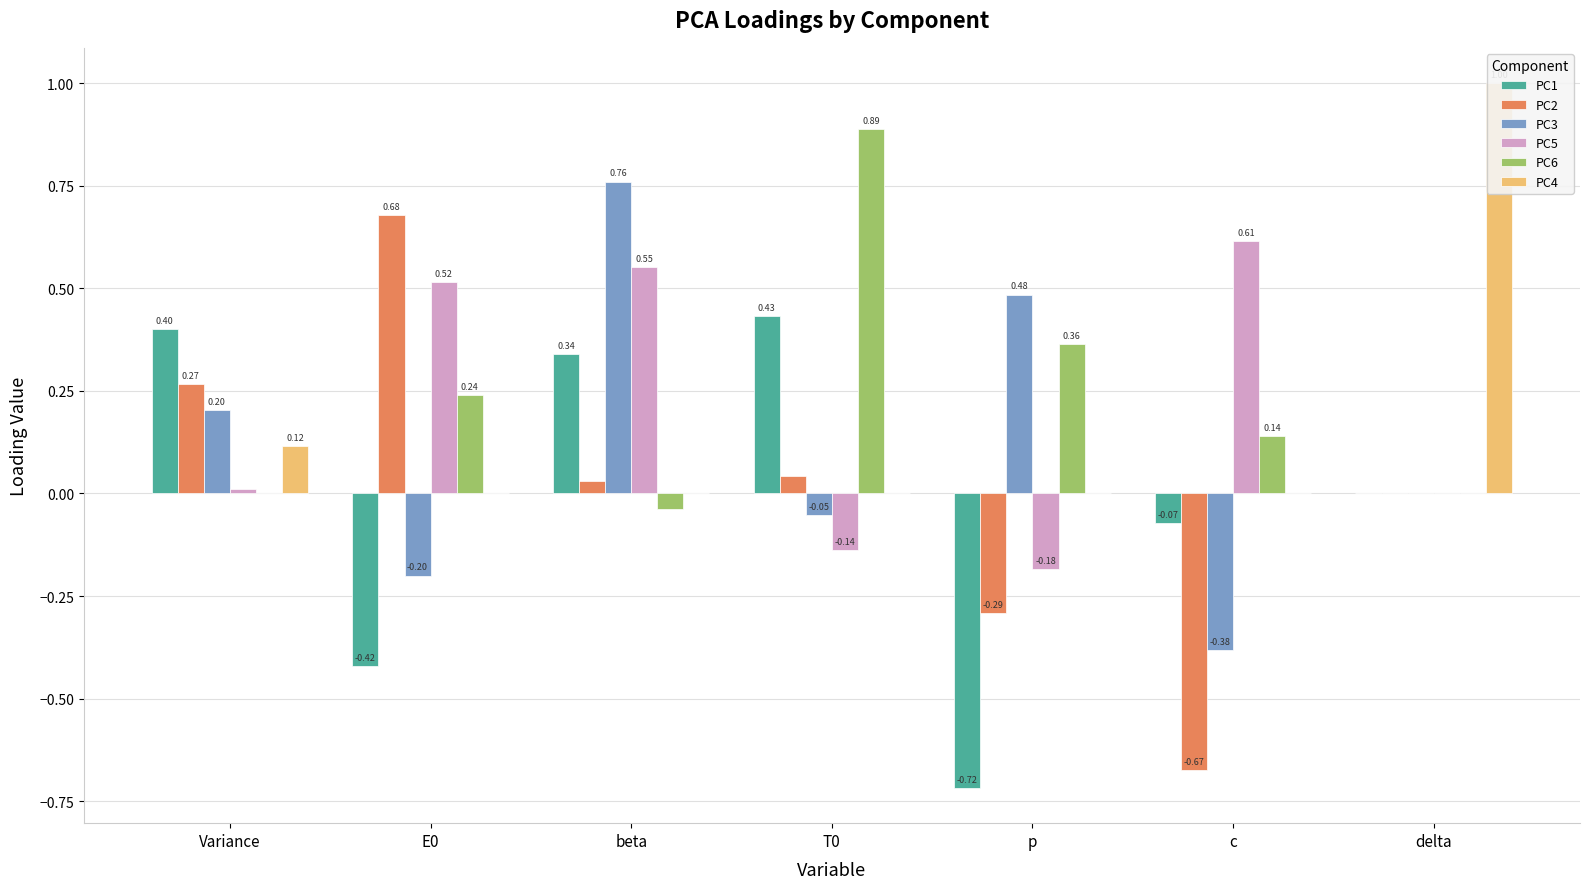

How many values in the PC4 series are below 0?

2